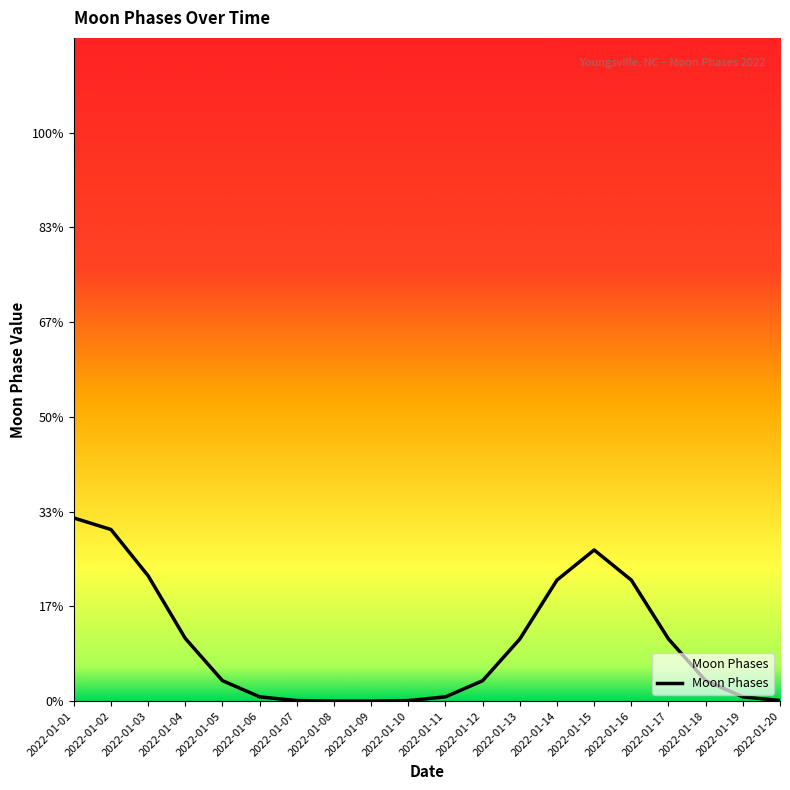

Does the chart have visible grid lines?

No